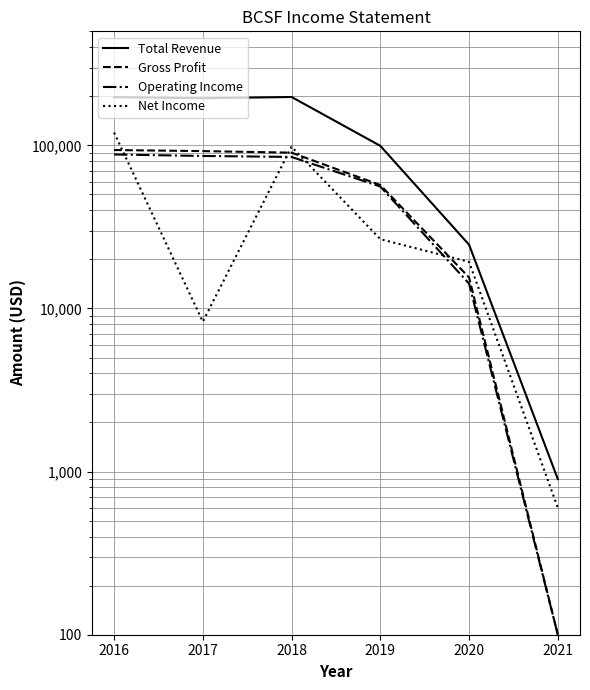

What is the difference between the highest and lowest values at 2019?

72700